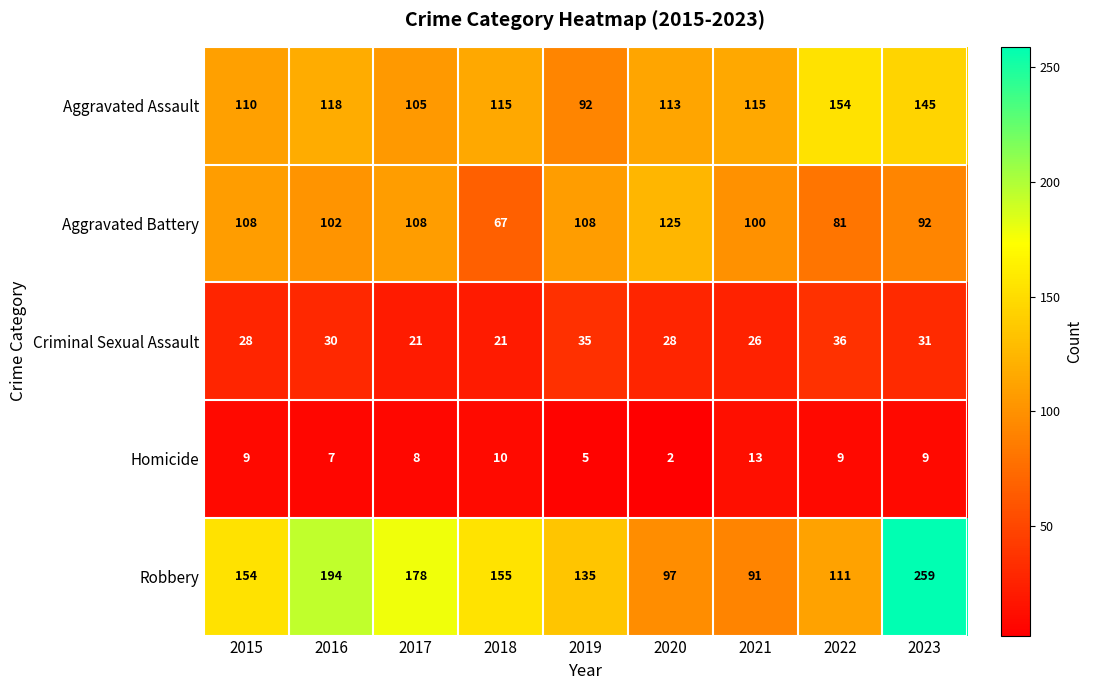

The Aggravated Assault series shows 113 at 2020. True or false?

True